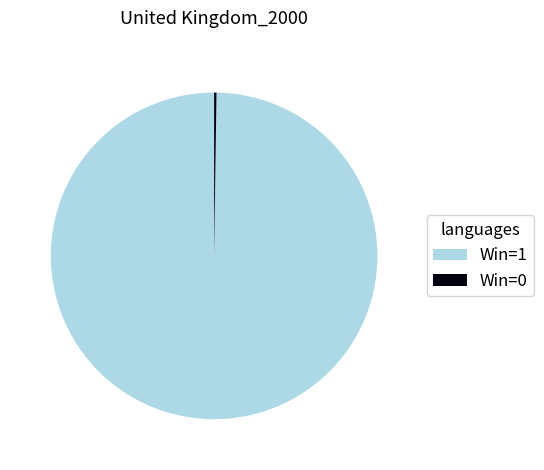

Which category has the biggest portion of the pie?

Win=1